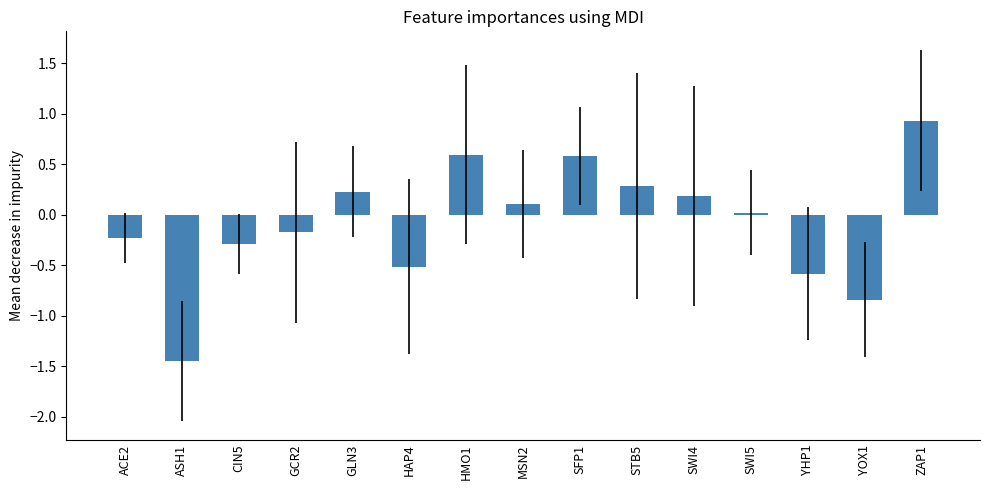

What is the average value?

-0.1